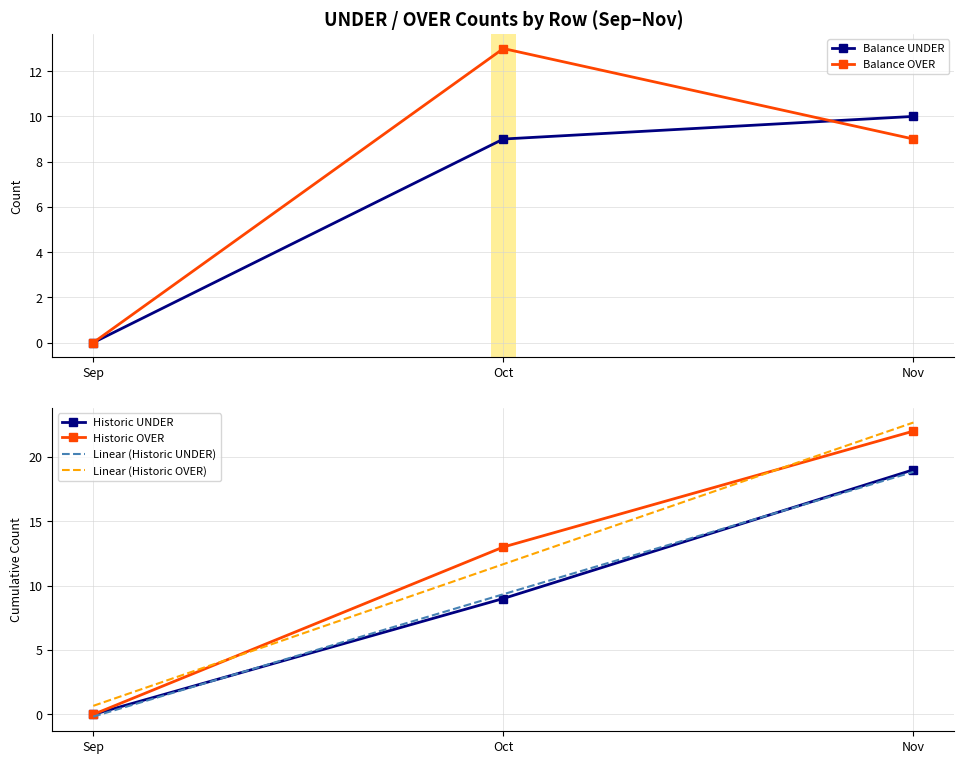

At which category is the sum across all series the highest?

Nov